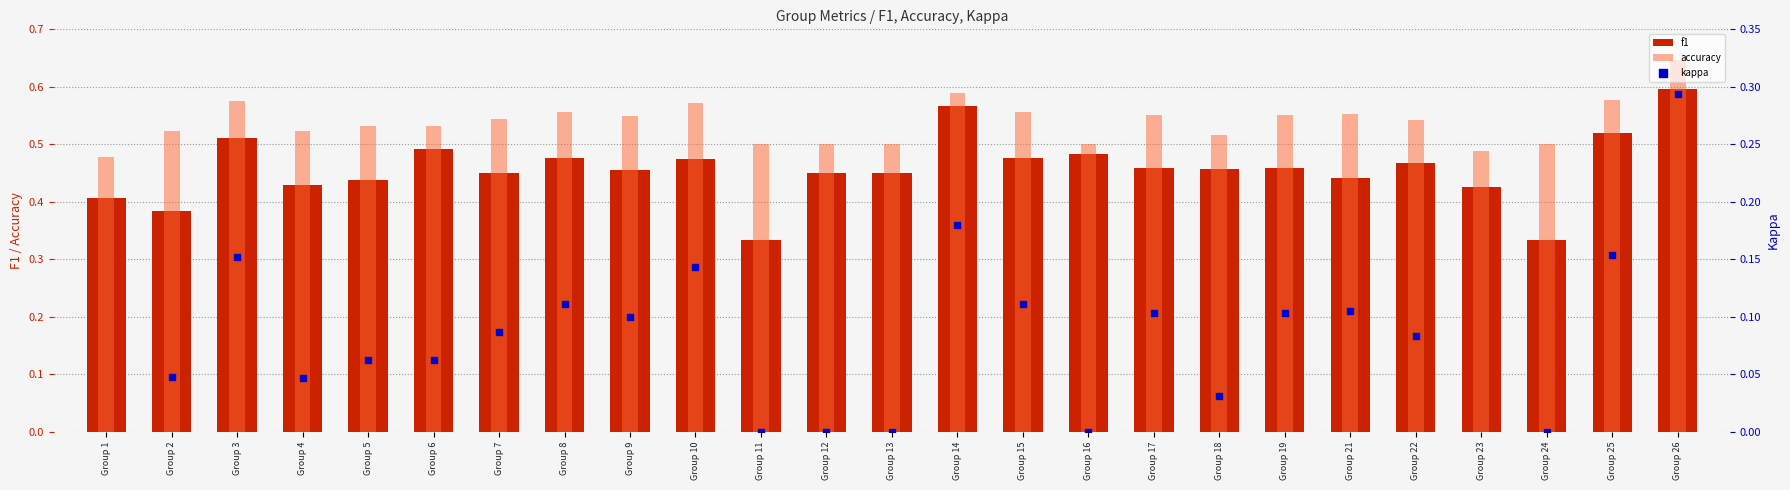

Which series contains the lowest Y value?

kappa